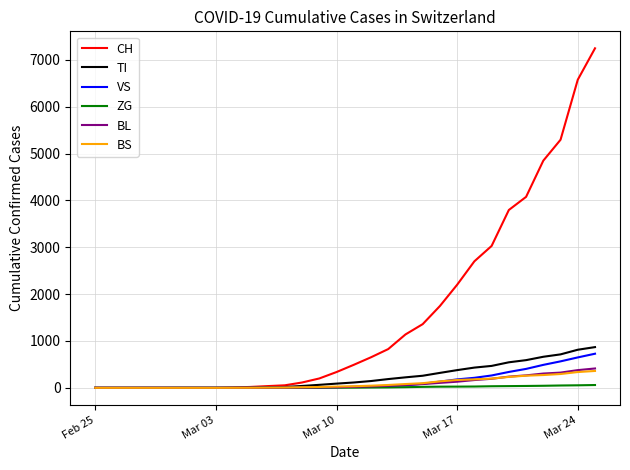

How many categories are shown in the chart?

30